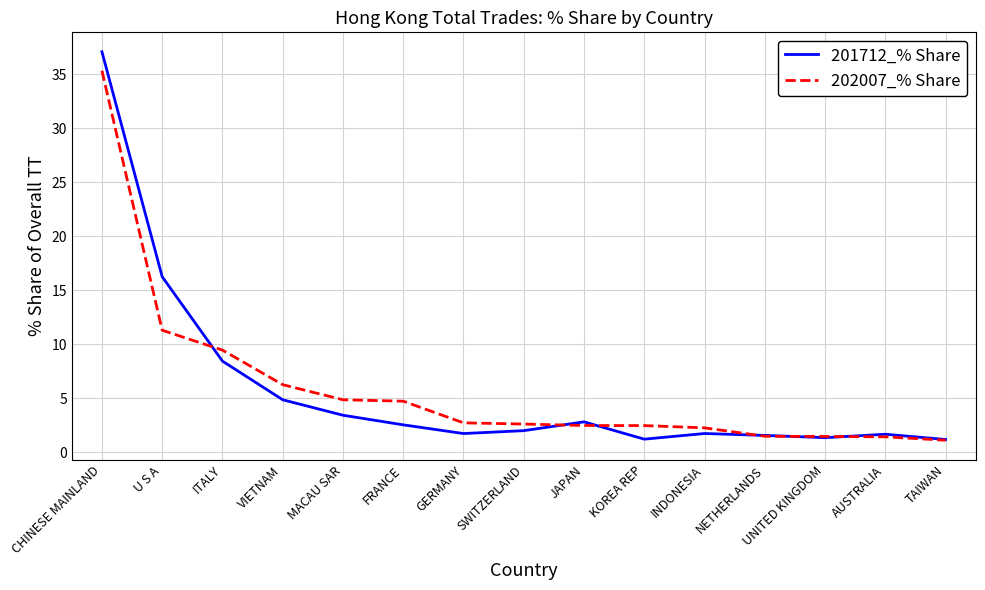

Where does the 202007_% Share series first go above 2?

CHINESE MAINLAND